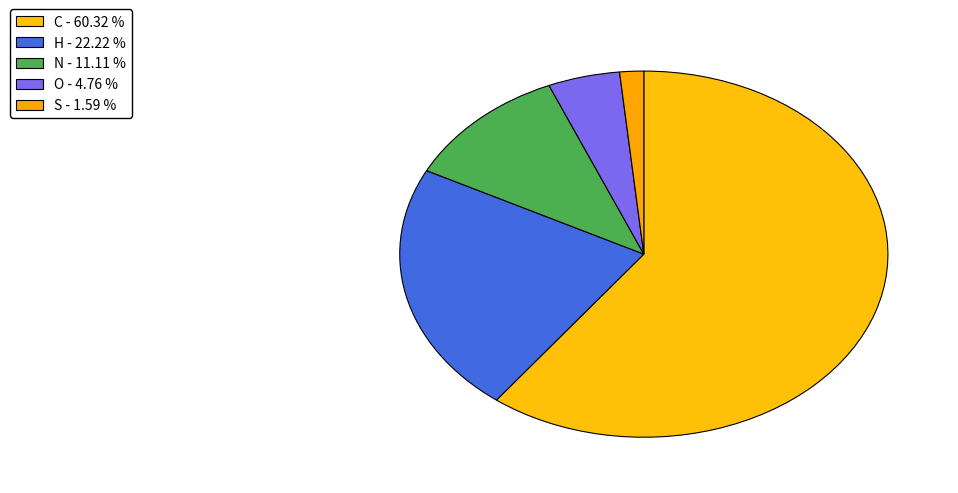

What is the majority slice?

C